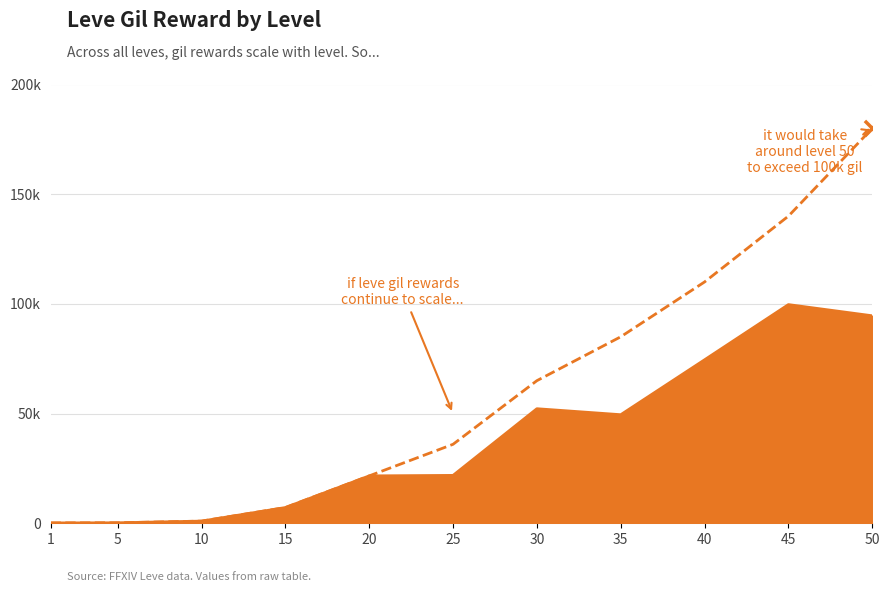

Is this an area chart (filled region under the line)?

Yes